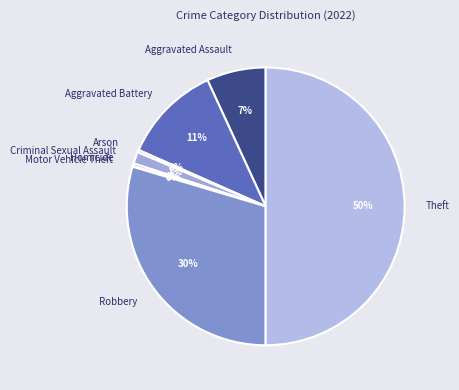

The Robbery slice represents 42% of the pie. True or false?

False